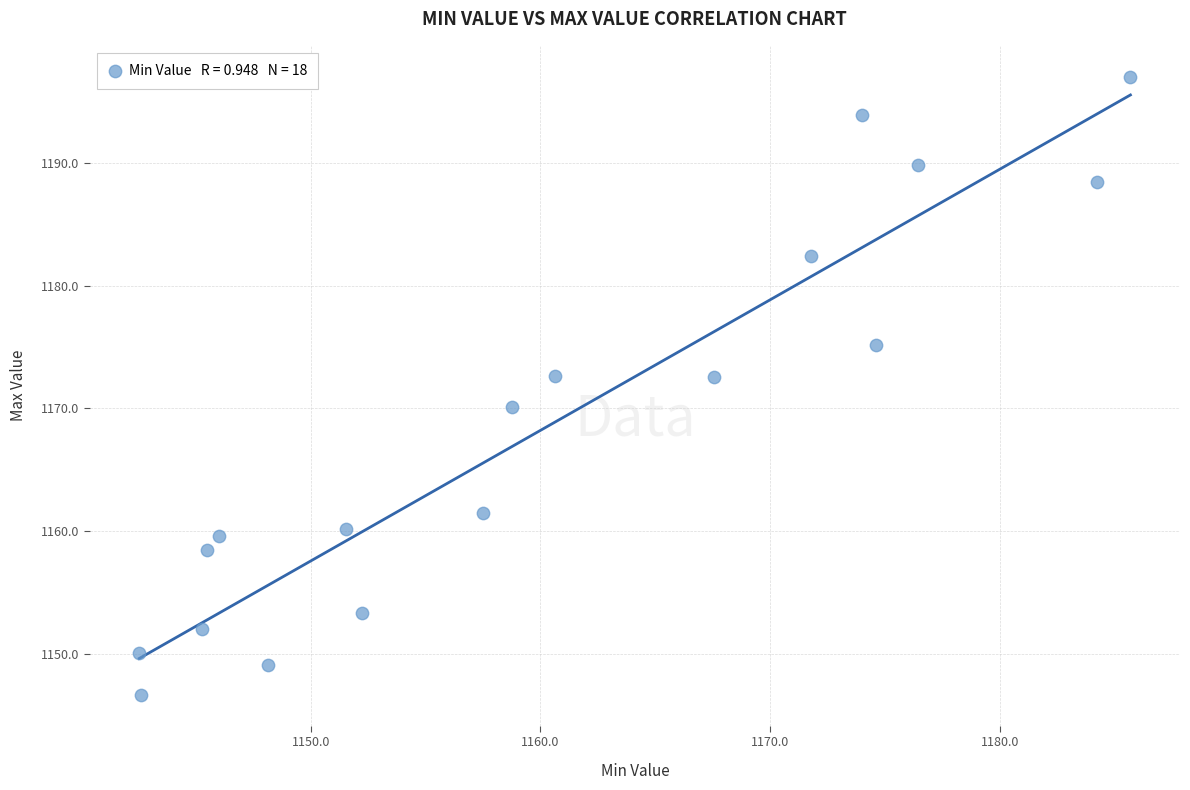

What Y value in the scatter plot is closest to 1171?

1170.1